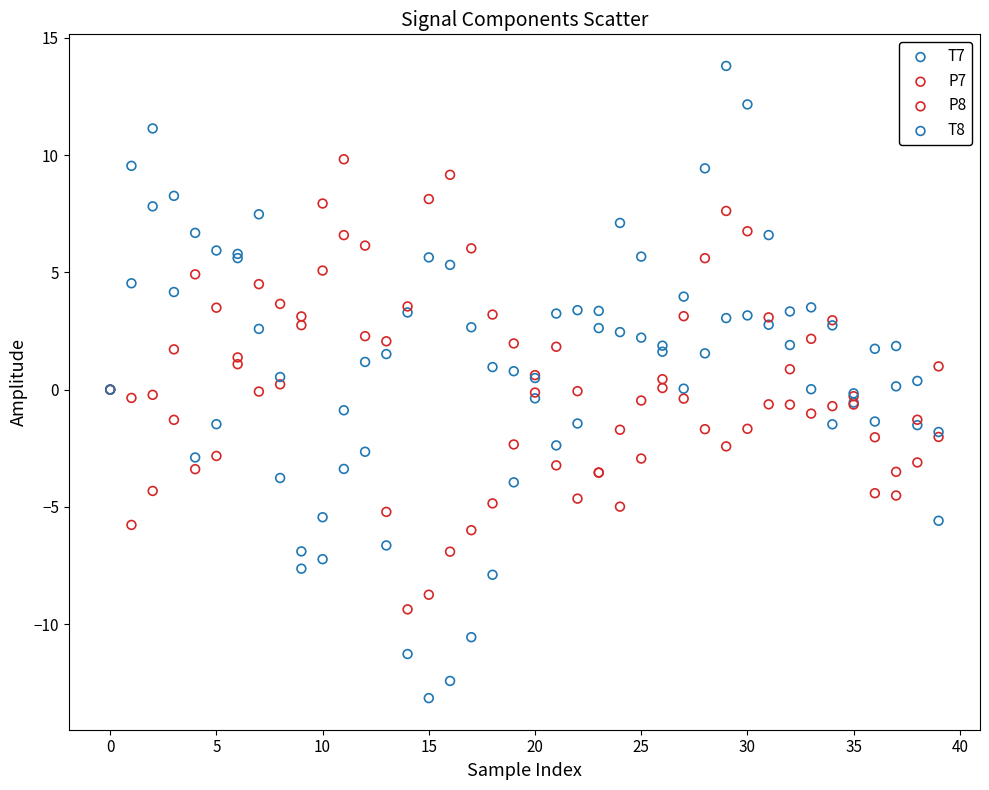

Which series reaches the maximum Y coordinate?

T8